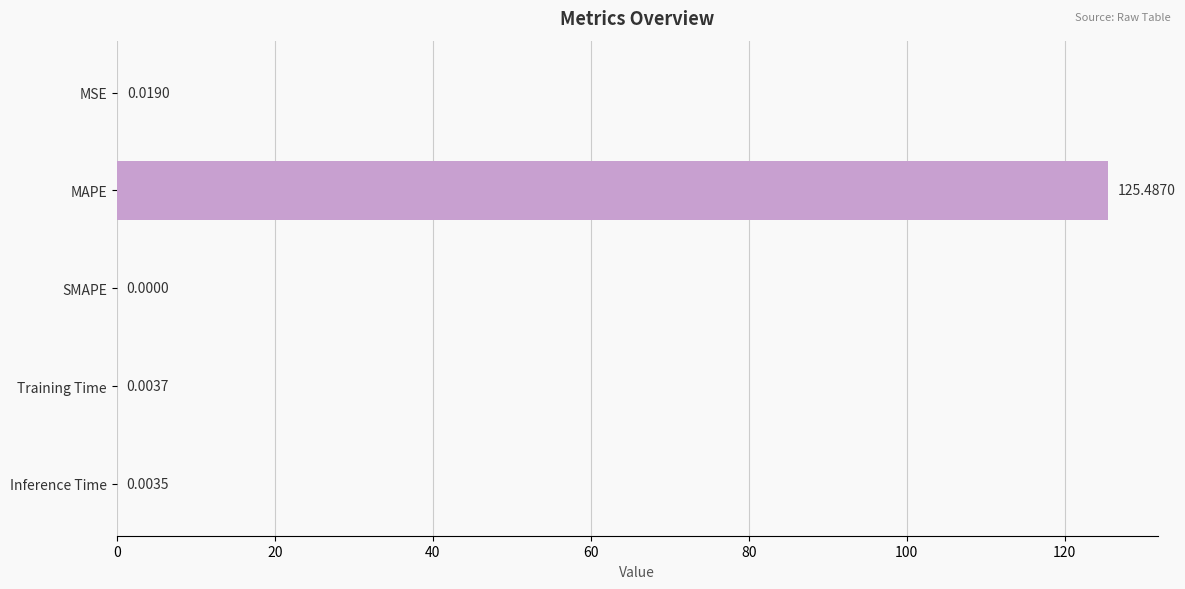

What is the sum of all values?

125.5